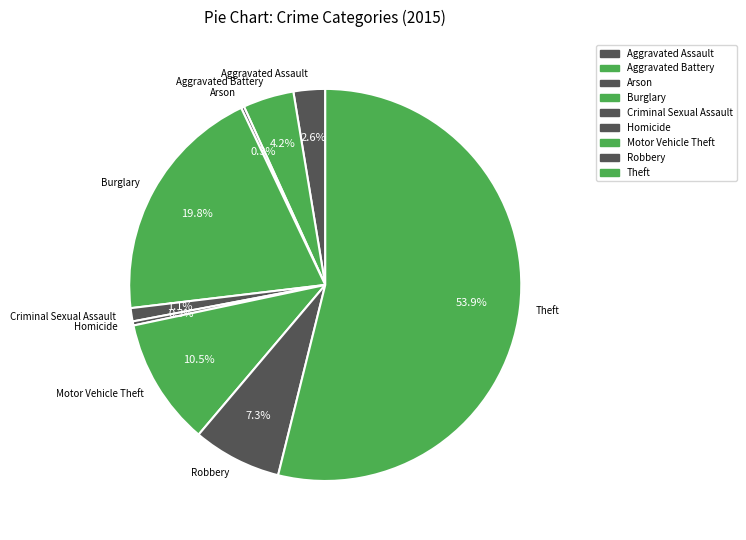

Does Theft account for over 50% of the chart?

Yes